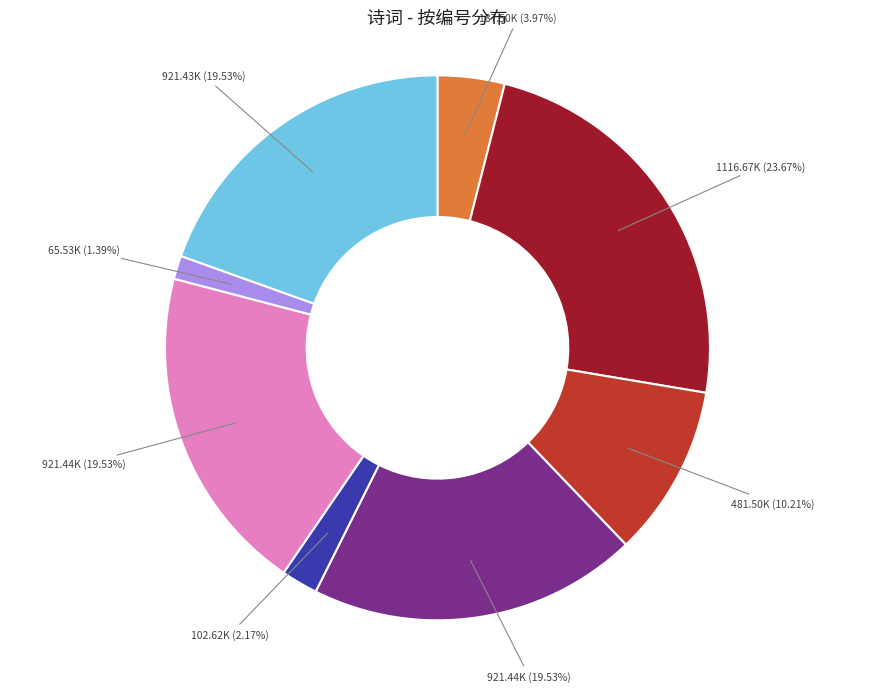

Is there a majority slice in this chart?

No